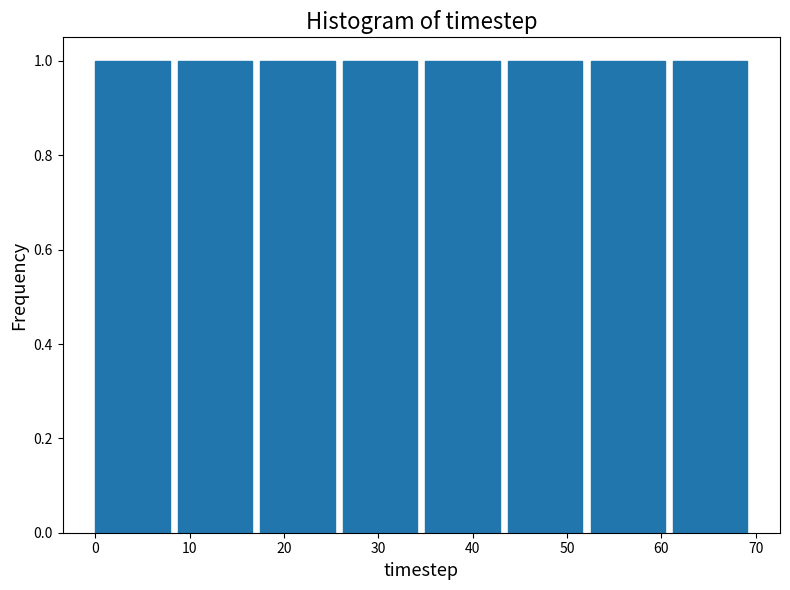

How tall is the bar that spans 53 to 61 on the x-axis? Neither the bar edges nor the heights are printed on the chart, so give them approximately, as read against the axes.

1